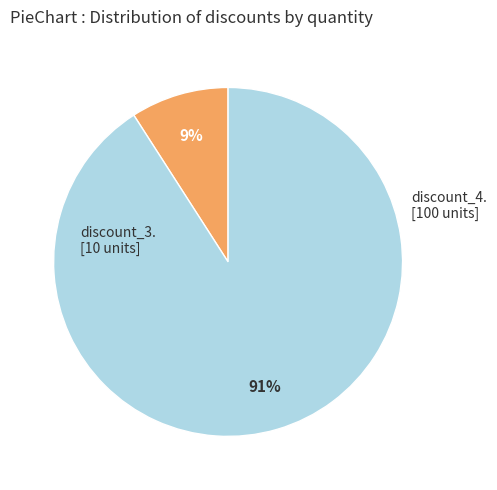

Is there a majority slice in this chart?

Yes